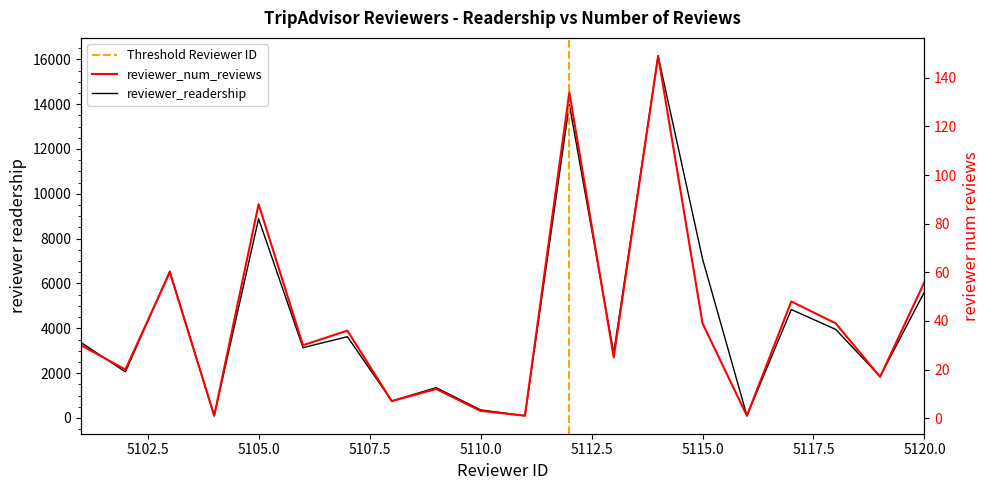

At 5118, list the series in order from largest to smallest.

reviewer_readership, reviewer_num_reviews